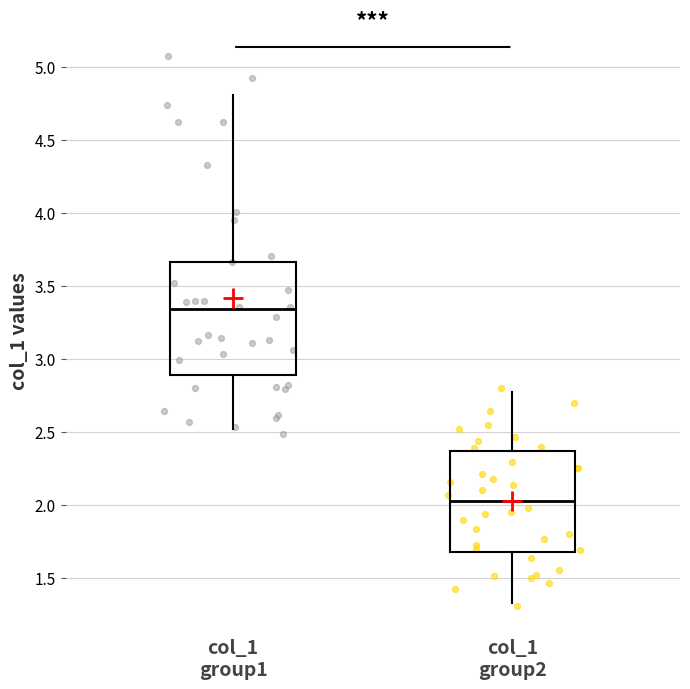

Reading left to right, transcribe this box plot: for each box, give where its median line is, the range the box spans, and where its two whiskers end, as read against the y-axis. The values are not printed on the chart, so give them approximately, as read against the axis.

col_1 group1: median 3.35, box 2.90 to 3.65, whiskers 2.50 to 4.80
col_1 group2: median 2.00, box 1.65 to 2.35, whiskers 1.35 to 2.75